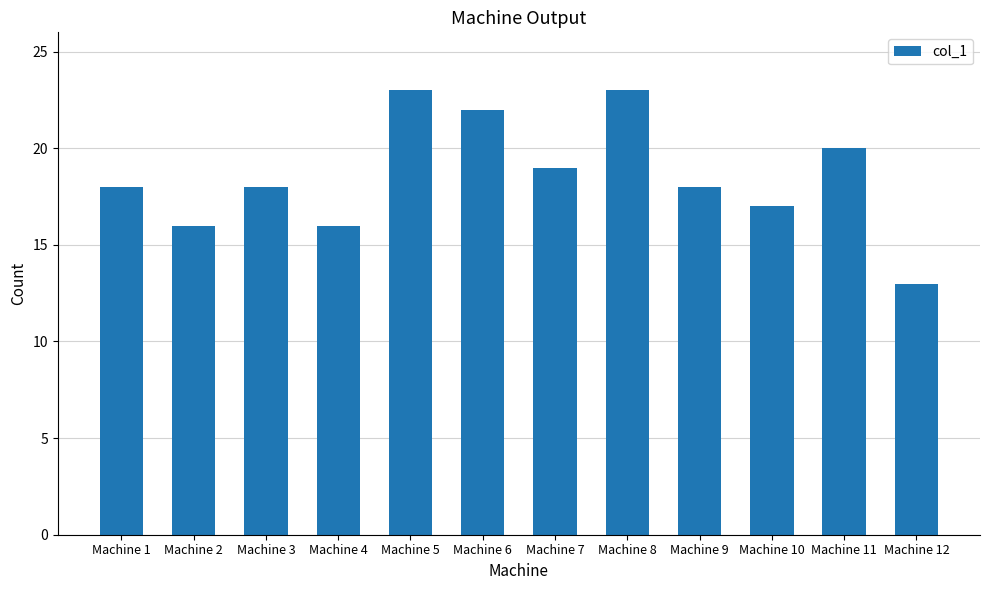

Is it true that the value at Machine 5 is 6?

False